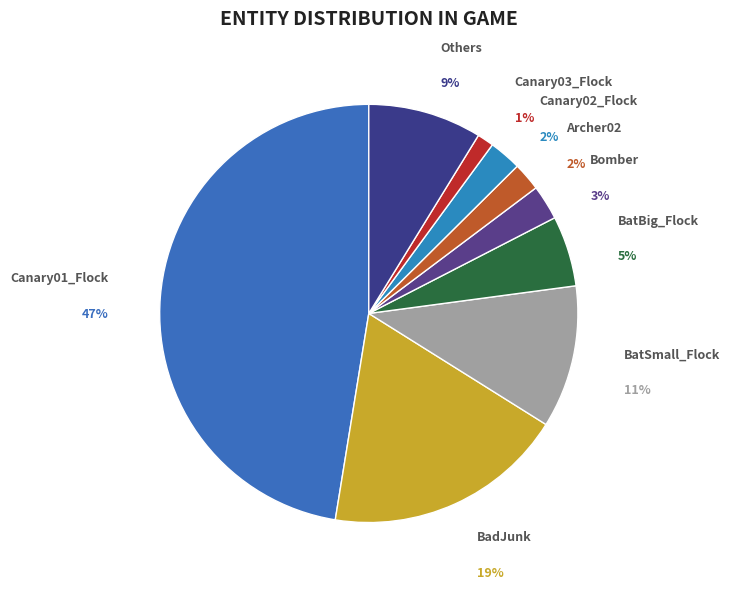

To the nearest percent, what portion does Canary01_Flock represent?

47%